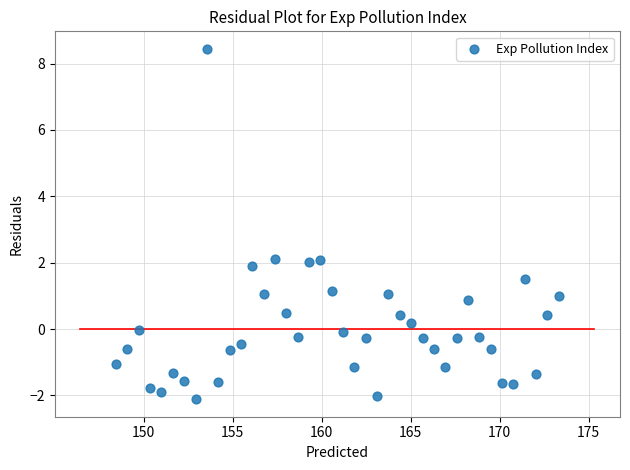

What is the range of X values (max minus min)?

24.9